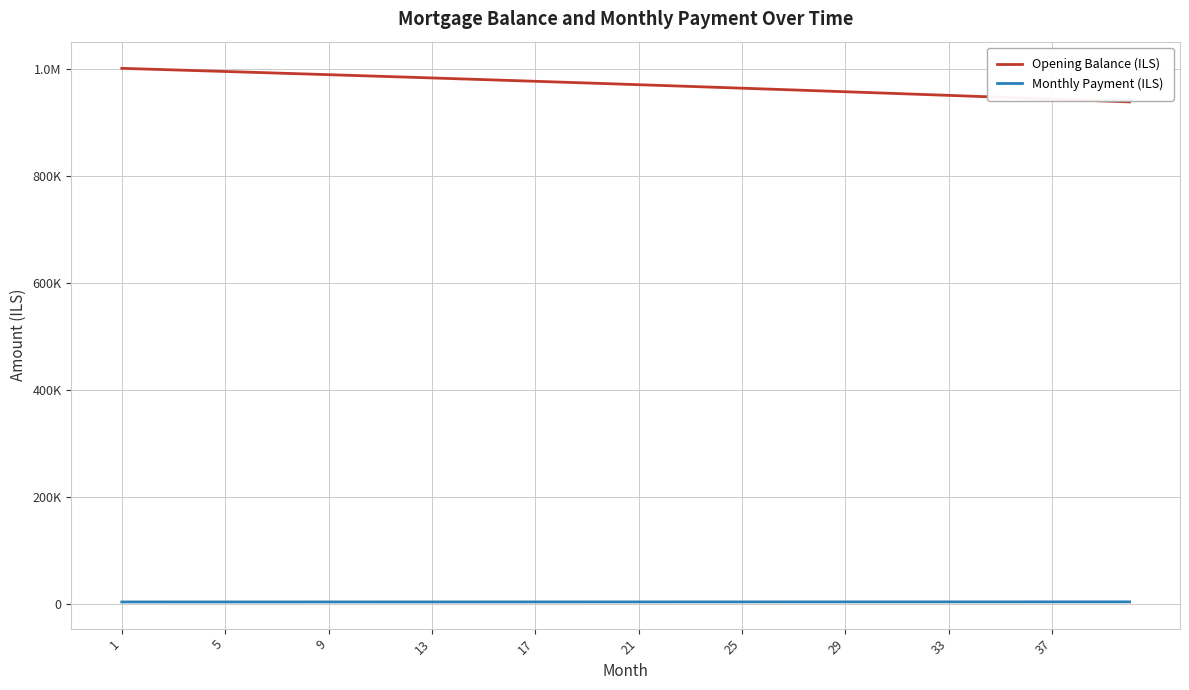

Does the chart have visible grid lines?

Yes